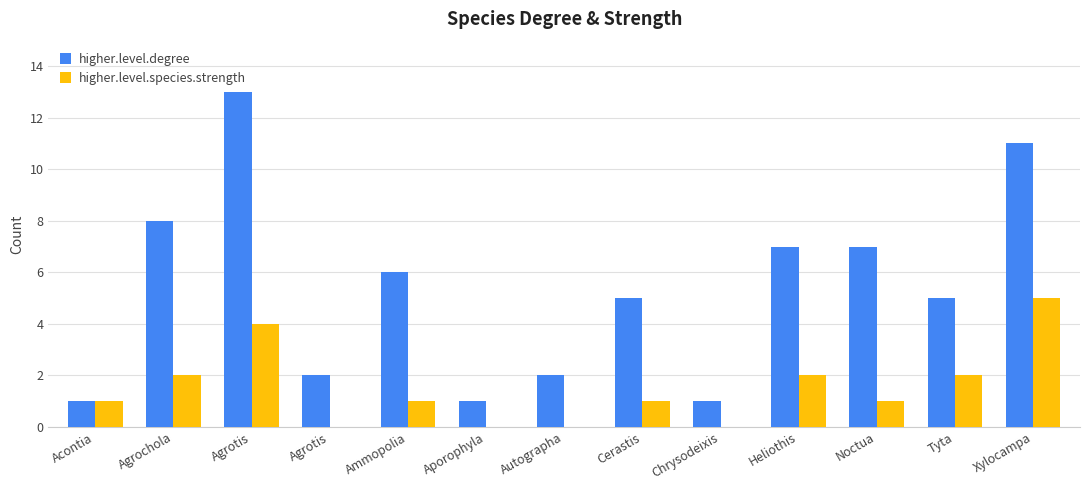

At how many categories does at least one series exceed 1?

10